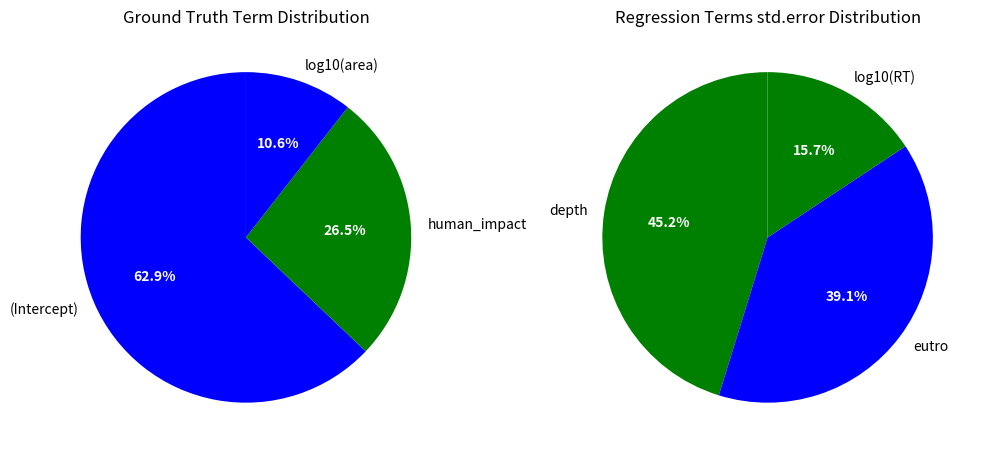

Which category has the biggest portion of the pie?

(Intercept)